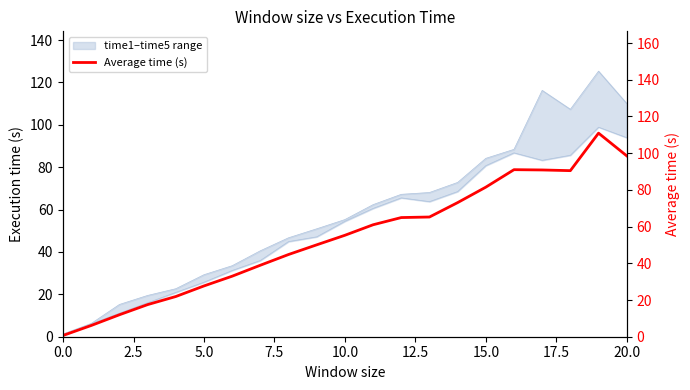

Between 16 and 7.5, which is larger?

16